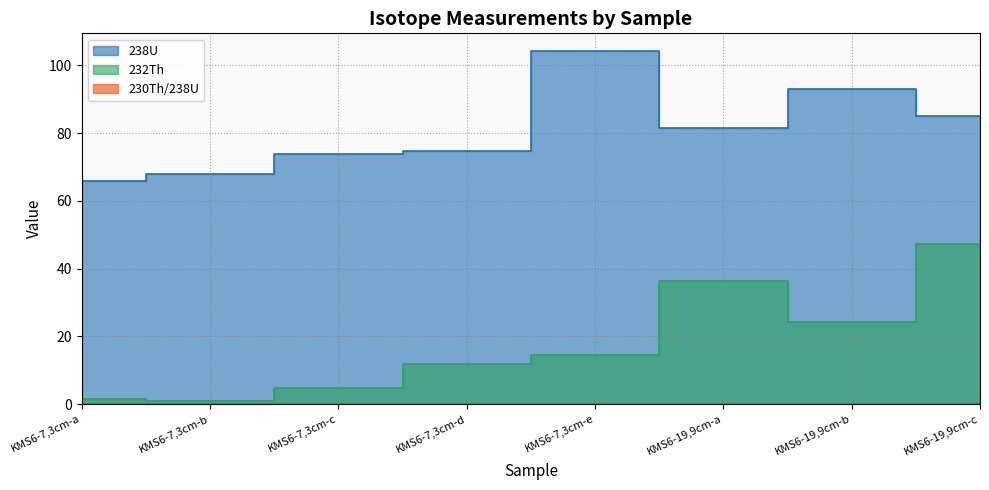

Reading right to left, extract all data points from this chart.

238U: 85.0	92.9	81.6	104.2	74.7	73.8	68.0	65.9
232Th: 47.2	24.3	36.2	14.4	11.8	4.8	0.9	1.4
230Th/238U: 0.2	0.1	0.1	0.1	0.0	0.0	0.0	0.0